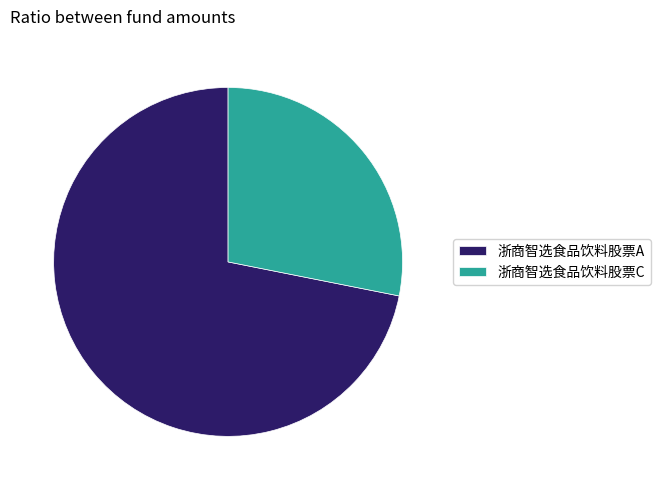

Count the number of slices in the pie.

2